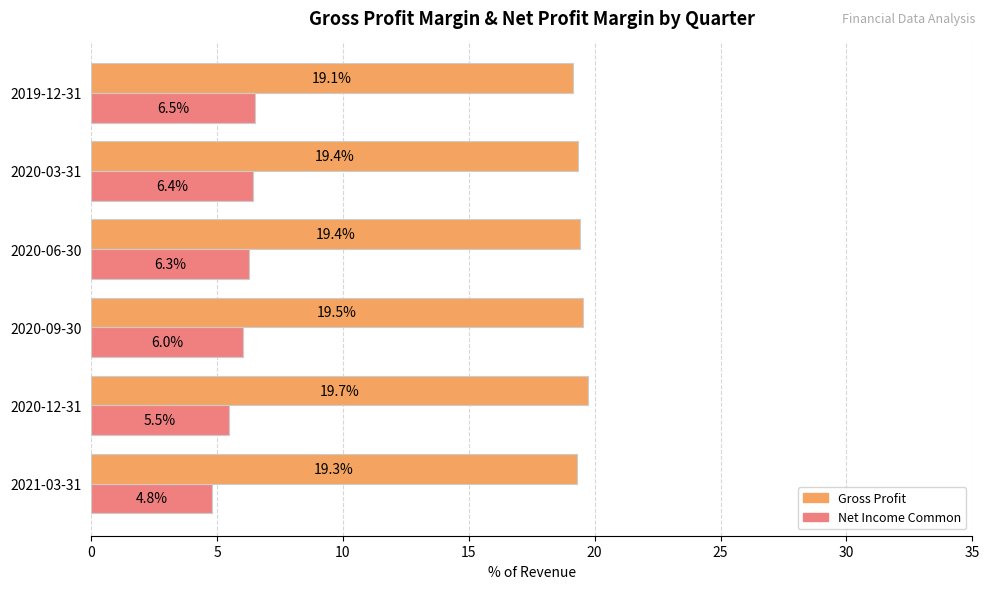

Is it true that Gross Profit equals 19.4 at 2020-06-30?

True